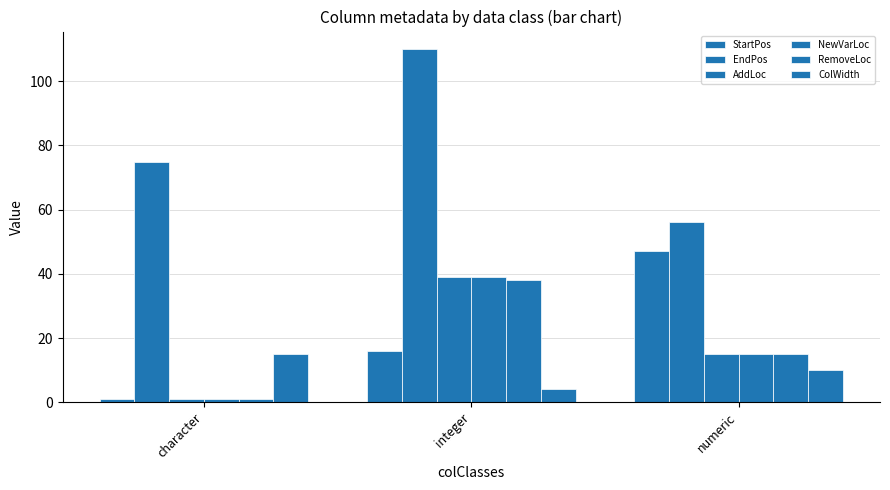

Which series has the largest range (max minus min)?

EndPos